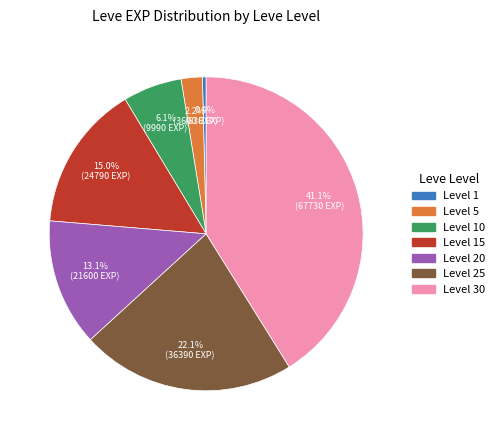

Is there any slice that represents more than half of the pie?

No